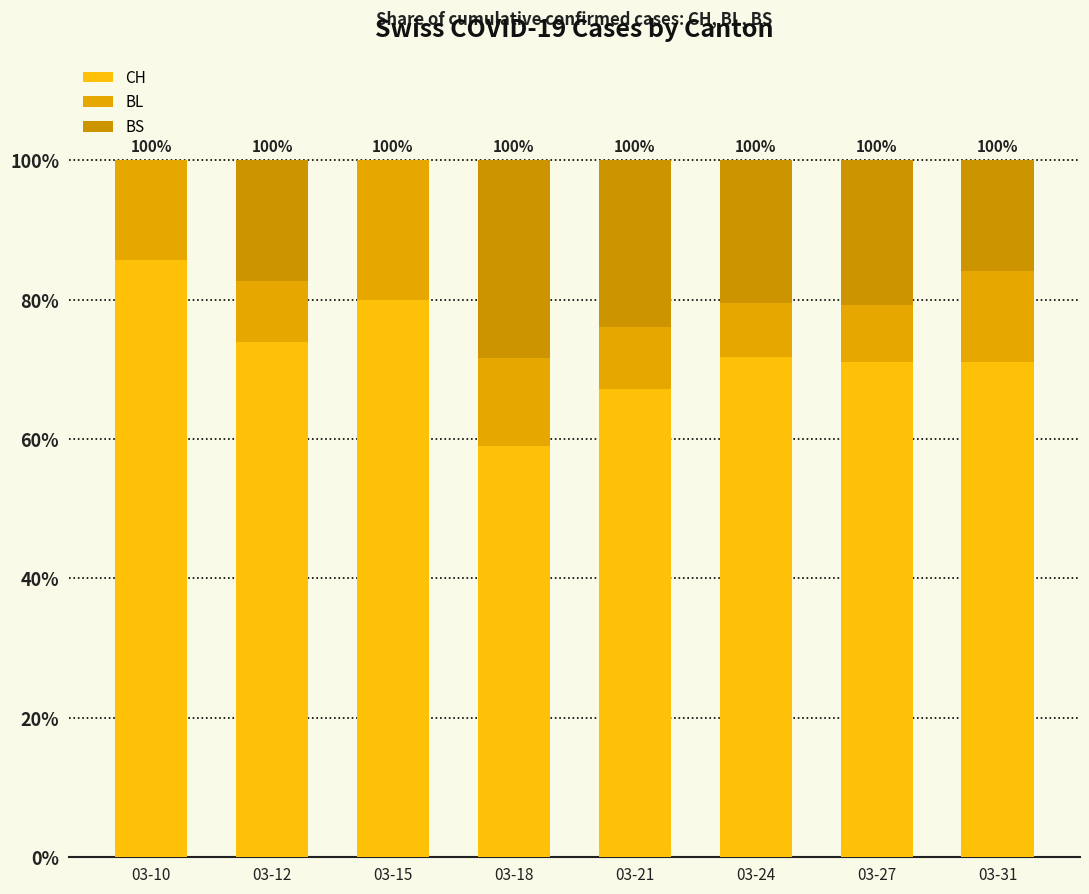

Count the number of data series in this chart.

3